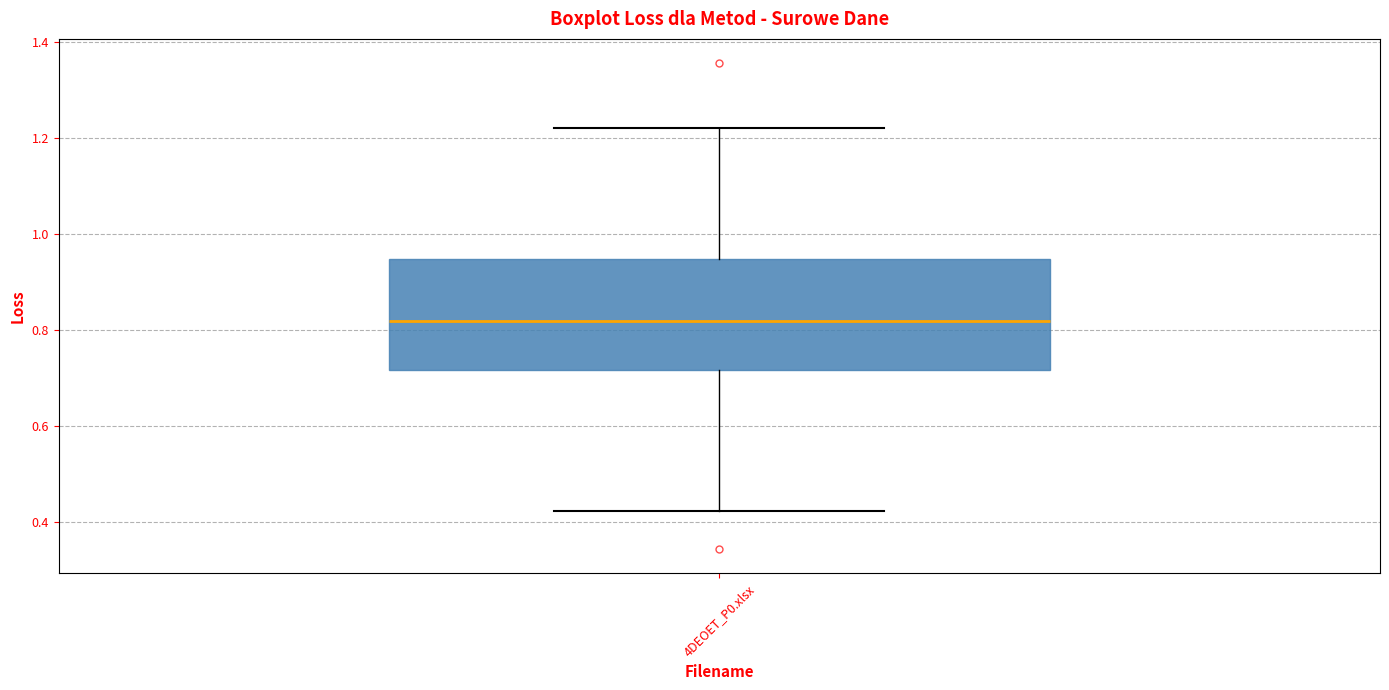

Transcribe this box plot: give where the median line is, the range the box spans, and where the two whiskers end, as read against the y-axis. The values are not printed on the chart, so give them approximately, as read against the axis.

median 0.82, box 0.72 to 0.94, whiskers 0.42 to 1.22